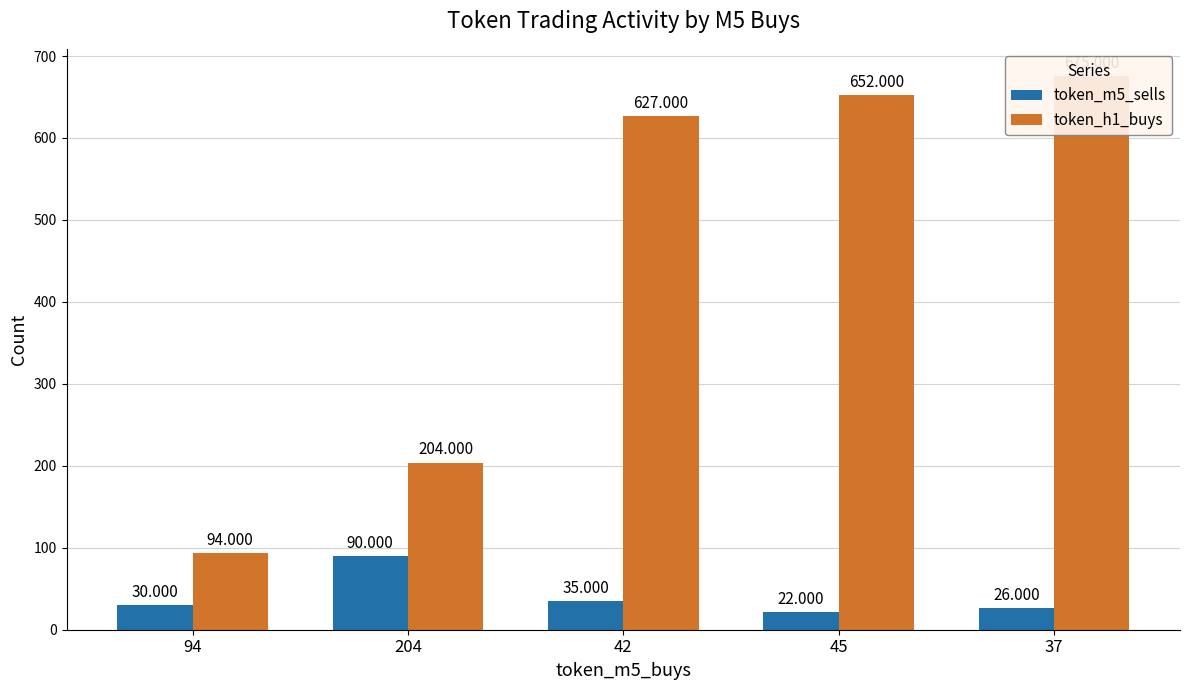

What is the difference between the highest and lowest values at 37?

649